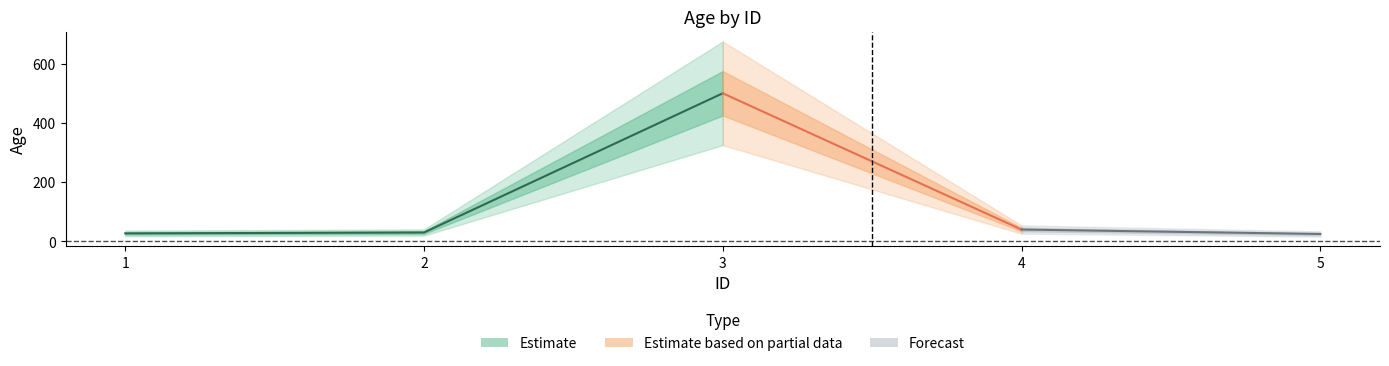

What is the smallest value displayed?

25